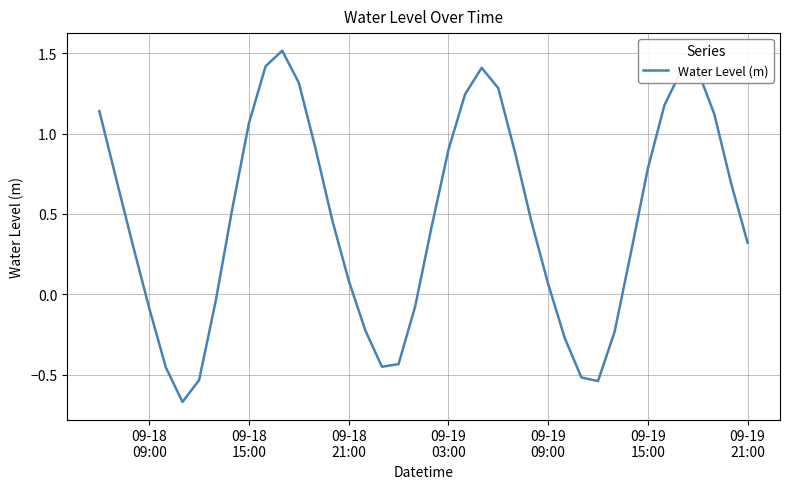

What is the greatest value displayed?

1.5